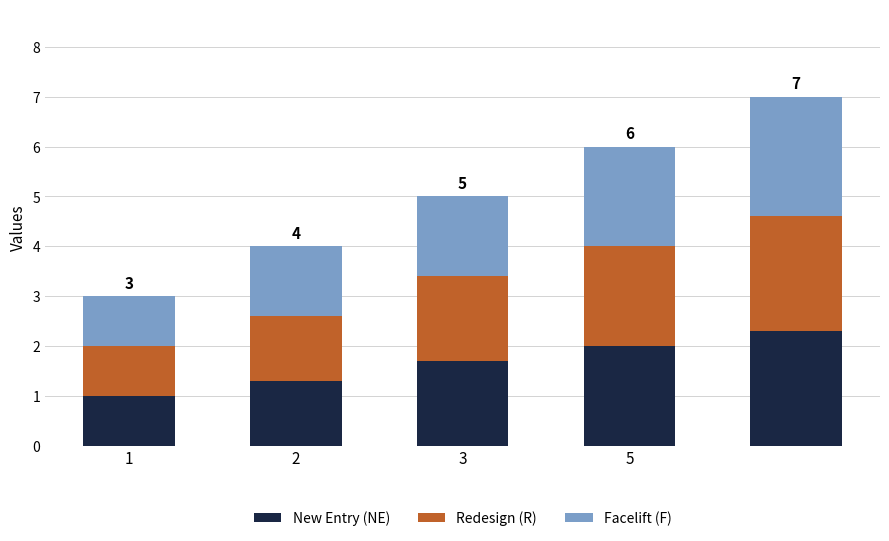

What is the minimum value for New Entry (NE)?

1.0